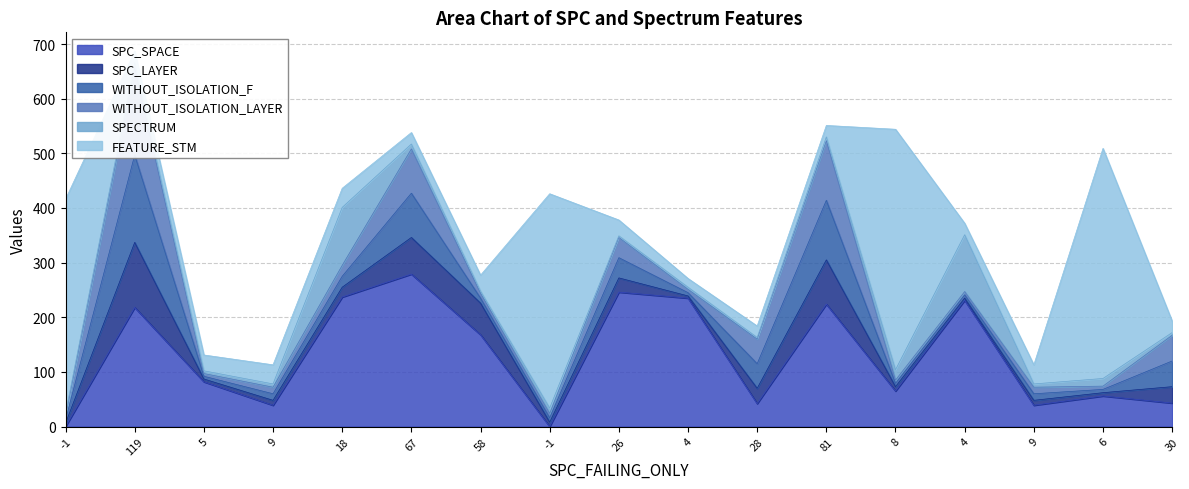

Reading left to right, list all the values displayed in this chart.

SPC_SPACE: -1=0	119=218	5=82	9=39	18=237	67=279	58=168	-1=0	26=246	4=235	28=42	81=224	8=65	4=231	9=39	6=56	30=43
SPC_LAYER: -1=6	119=119	5=5	9=9	18=18	67=67	58=58	-1=8	26=26	4=4	28=28	81=81	8=8	4=4	9=9	6=6	30=30
WITHOUT_ISOLATION_F: -1=6	119=160	5=5	9=12	18=20	67=81	58=9	-1=8	26=37	4=6	28=45	81=109	8=6	4=6	9=12	6=6	30=47
WITHOUT_ISOLATION_LAYER: -1=6	119=160	5=5	9=12	18=20	67=81	58=9	-1=8	26=37	4=6	28=45	81=109	8=6	4=6	9=12	6=6	30=47
SPECTRUM: -1=6	119=9	5=5	9=6	18=106	67=9	58=4	-1=10	26=3	4=4	28=3	81=7	8=19	4=104	9=6	6=14	30=5
FEATURE_STM: -1=392	119=21	5=29	9=35	18=35	67=21	58=29	-1=392	26=29	4=16	28=21	81=21	8=440	4=21	9=35	6=421	30=21